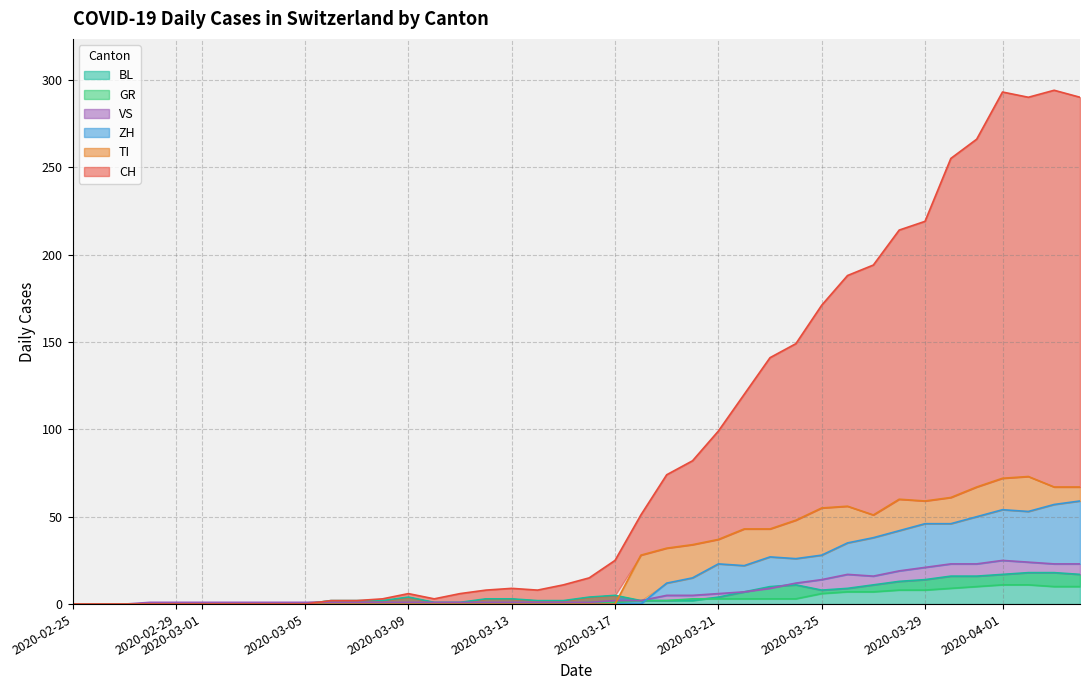

What are all the series names shown in the legend?

CH, TI, ZH, GR, VS, BL